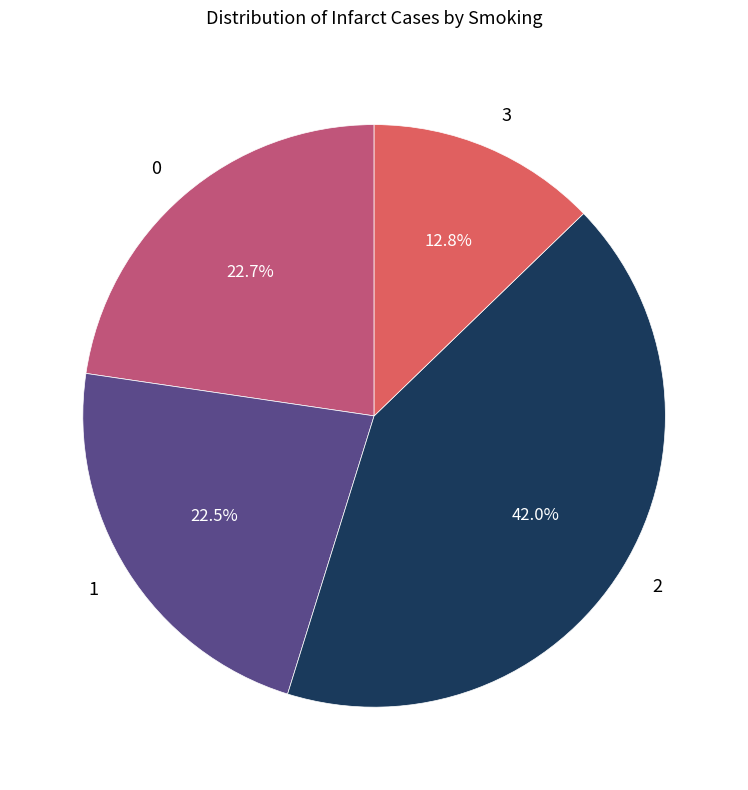

Which category has the biggest portion of the pie?

2